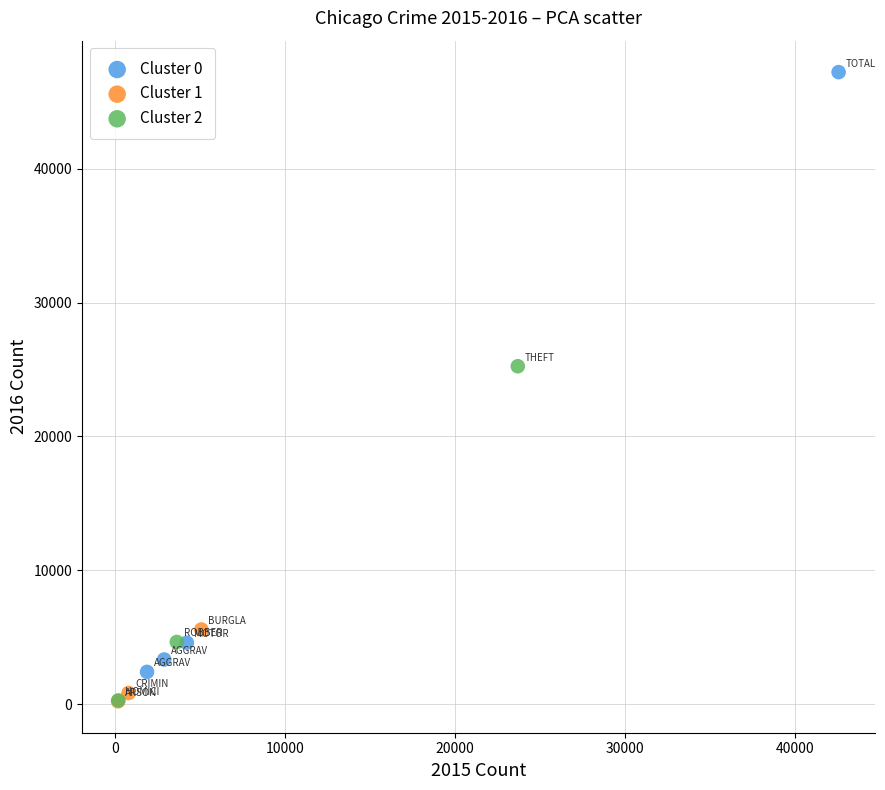

Which series has the widest spread of Y values?

Cluster 0